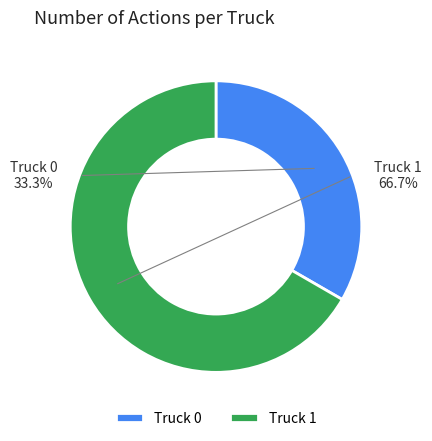

How many segments does this pie chart have?

2